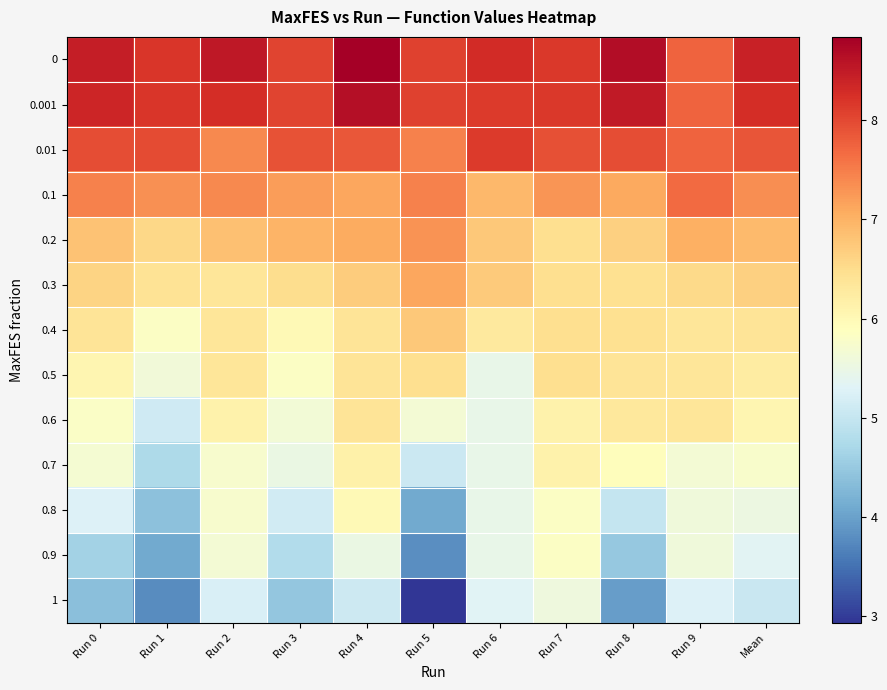

What is the smallest value displayed?

2.9